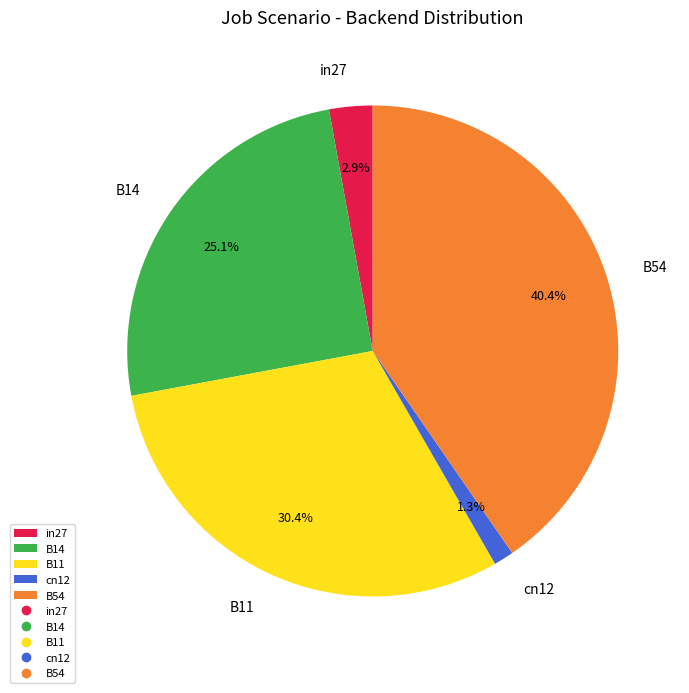

True or false: B54 accounts for 47% of the total.

False